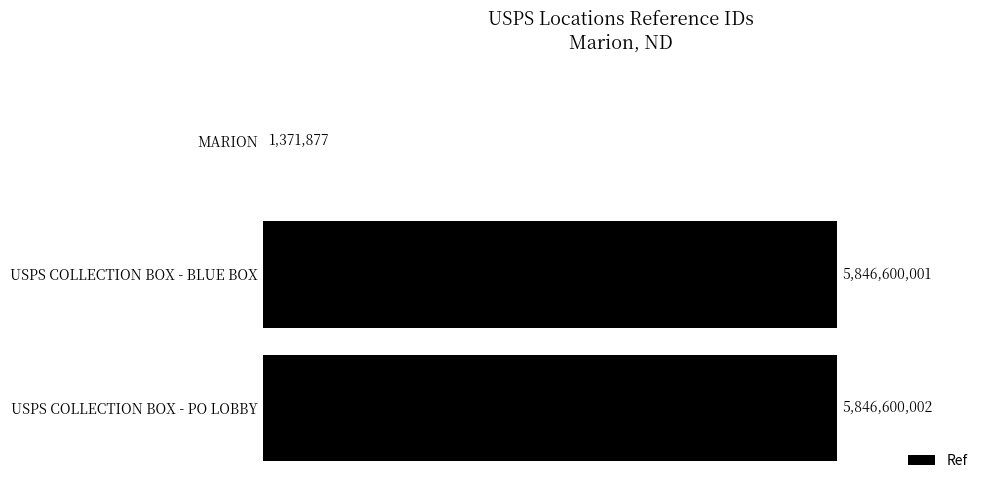

Which category has the highest value across all series?

USPS COLLECTION BOX - PO LOBBY